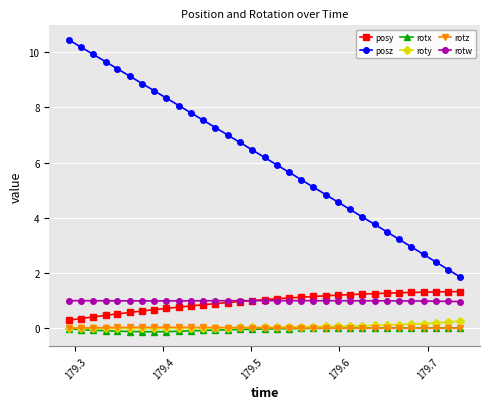

Which series has the widest spread of values?

posz